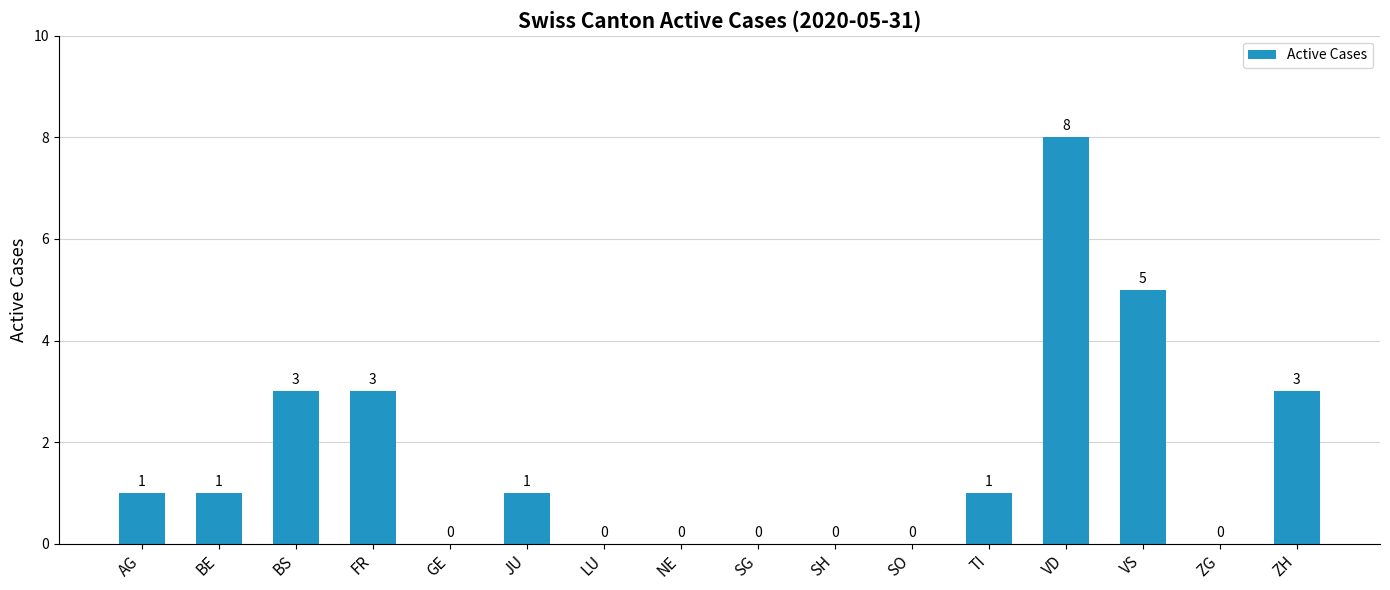

Read the value at VS.

5